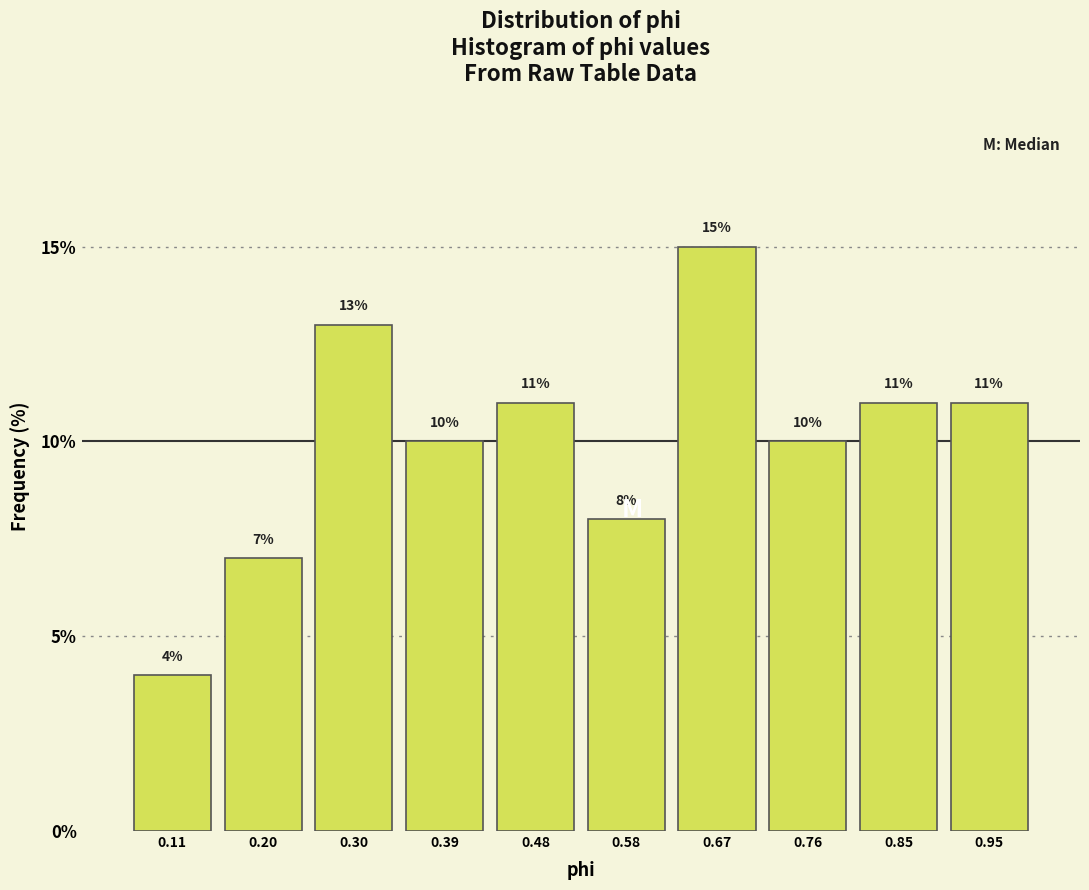

Which range on the x-axis has the tallest bar?

0.62 to 0.71